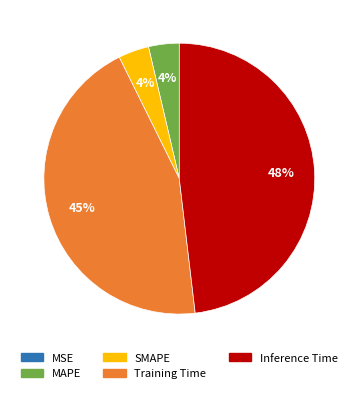

The Inference Time slice represents 41% of the pie. True or false?

False